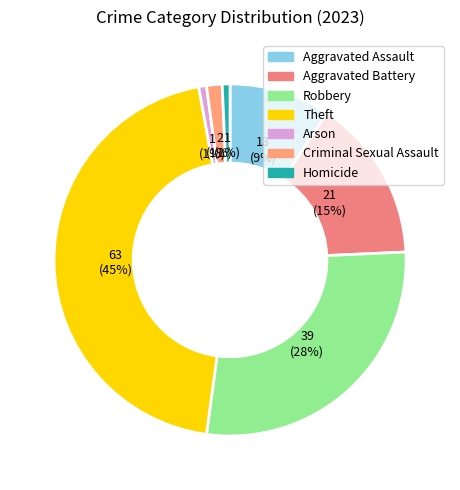

Is there a majority slice in this chart?

No